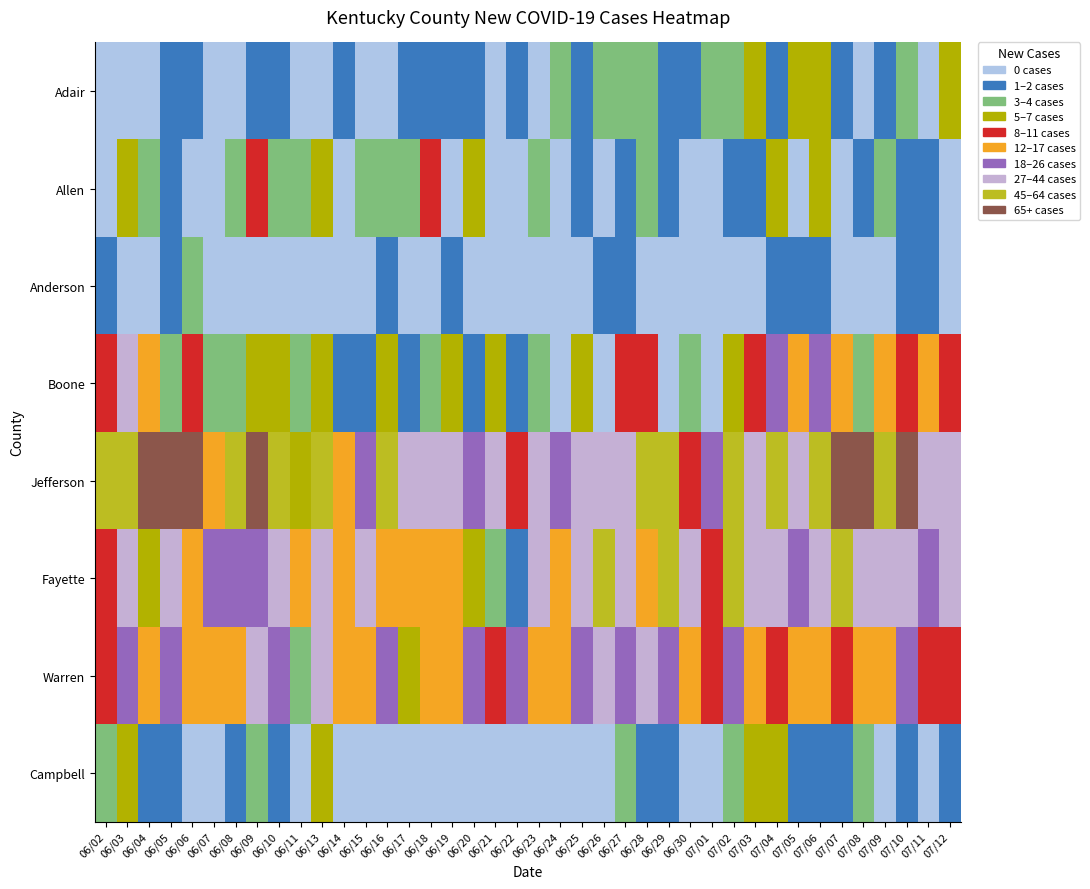

Which series has the largest total across all categories?

Jefferson